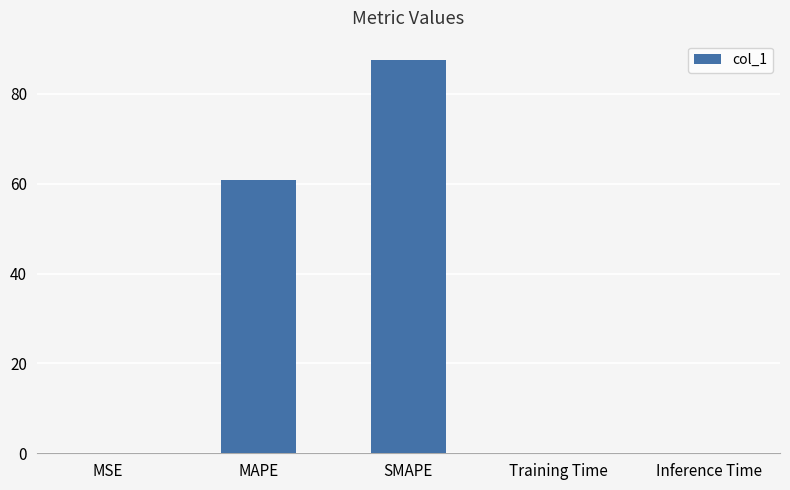

True or false: the data shows 87.5 at SMAPE.

True